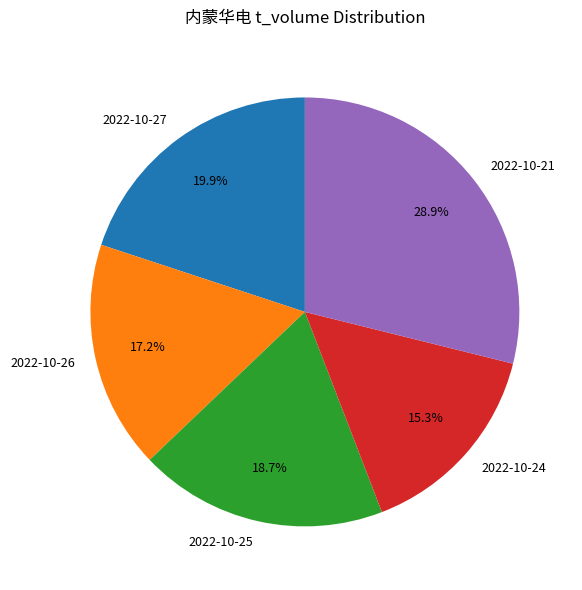

Which slice is the largest?

2022-10-21